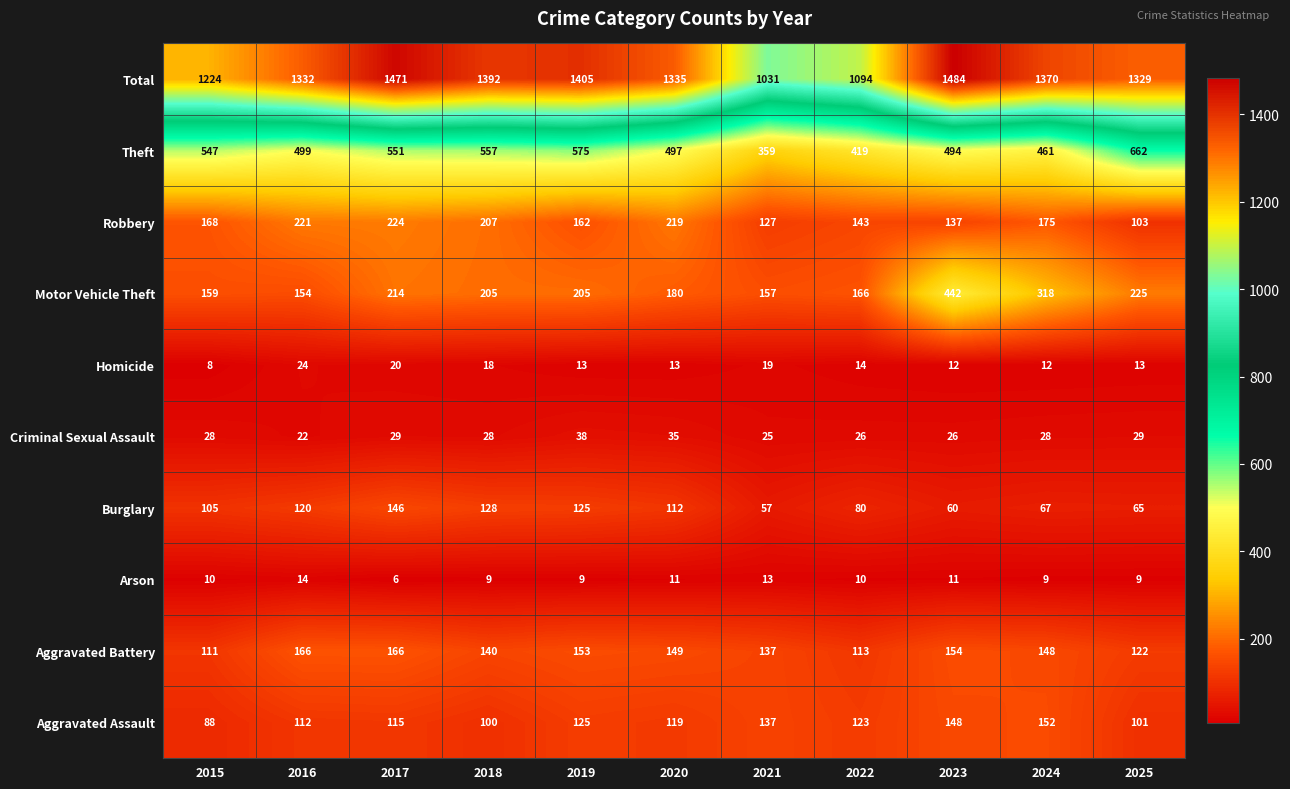

How many categories are shown in the chart?

11